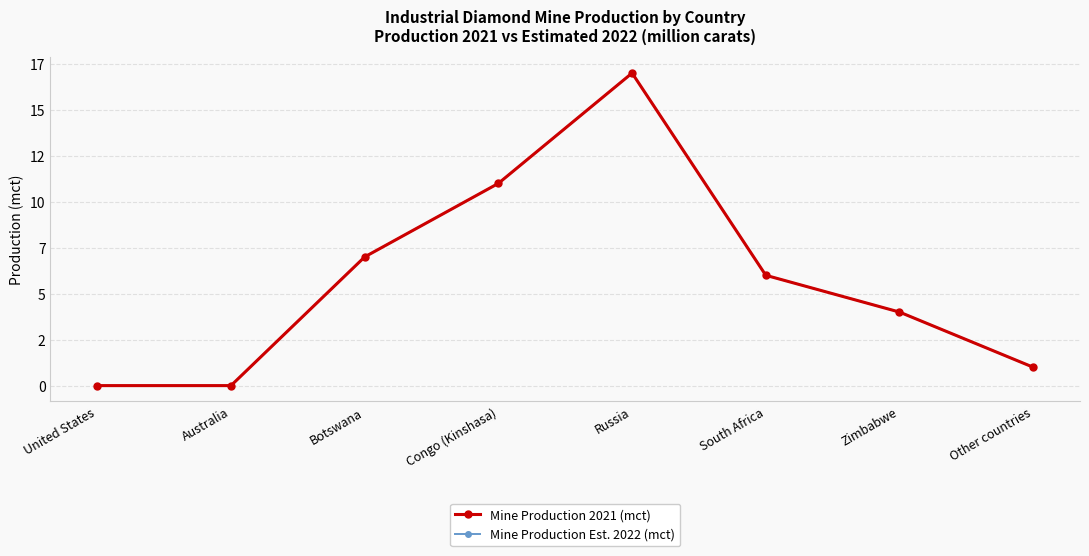

Which label corresponds to the largest value in the chart?

Russia